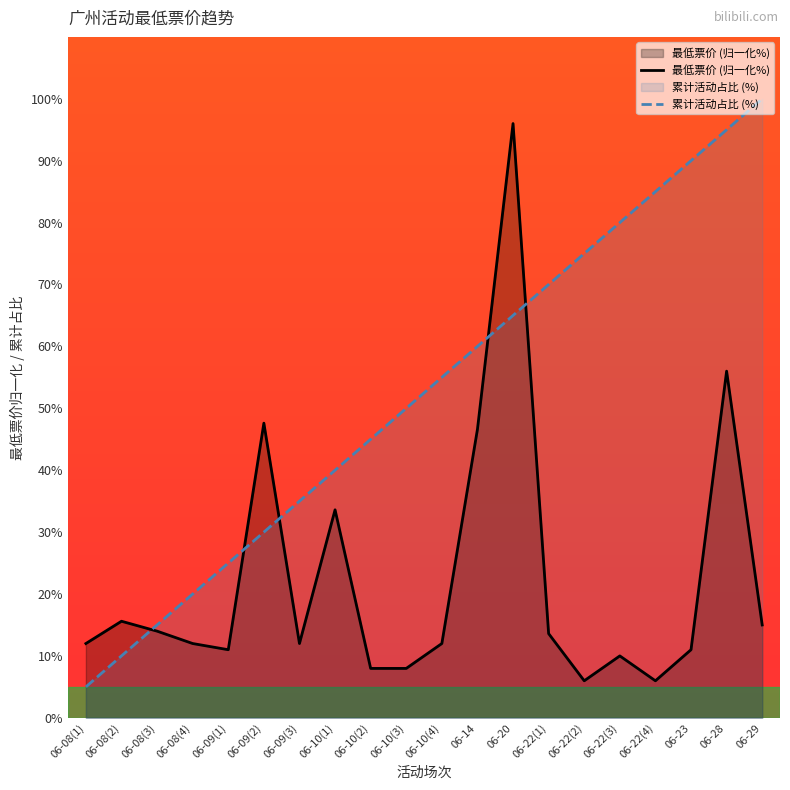

What is the sum of the 累计活动占比 (%) values at 06-08(2) and 06-08(3)?

25.0